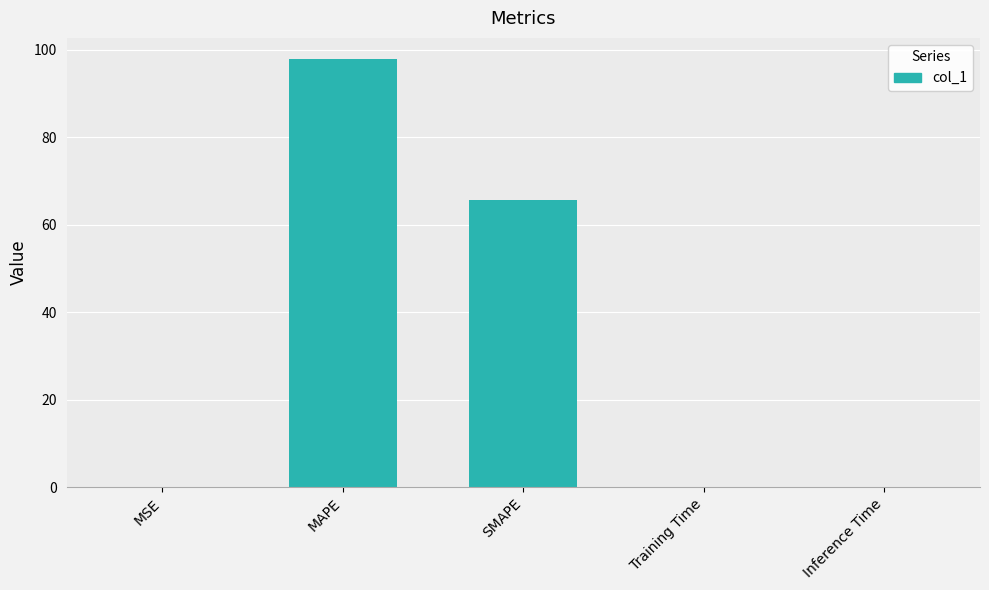

What is the change in value from MSE to MAPE?

+97.8